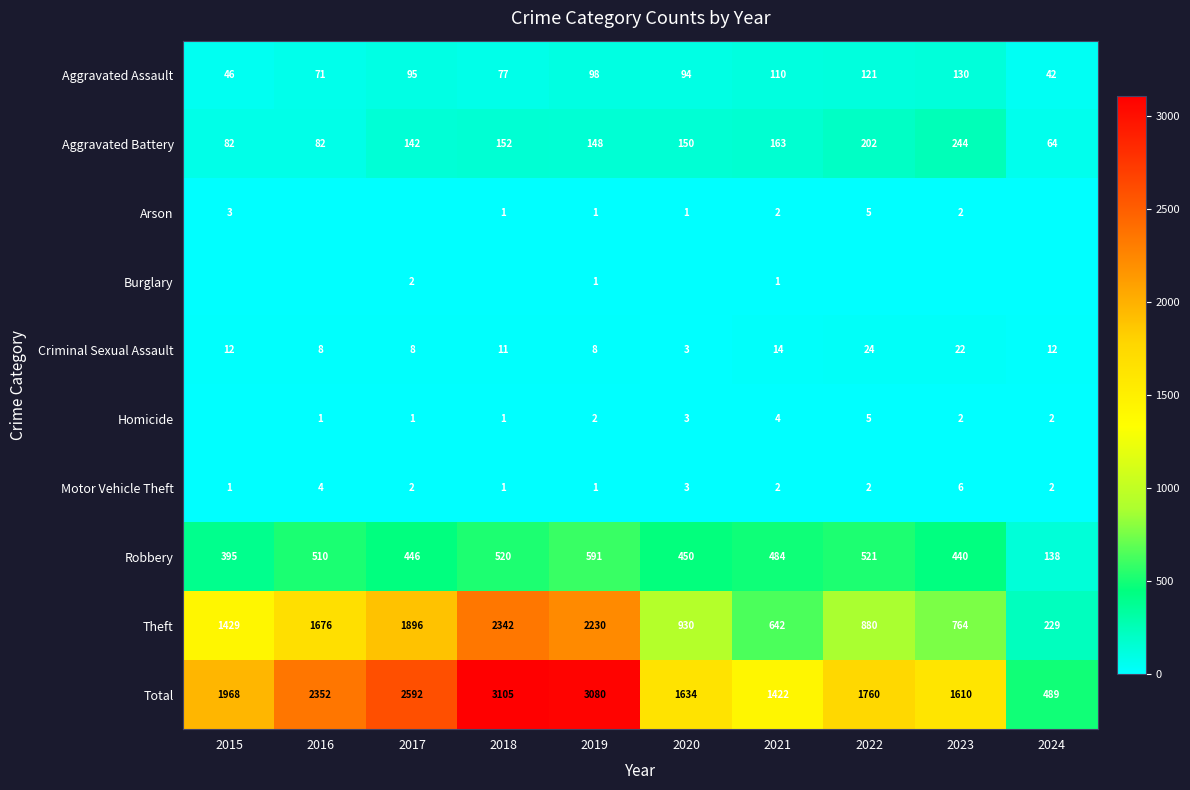

Count the number of data series in this chart.

10